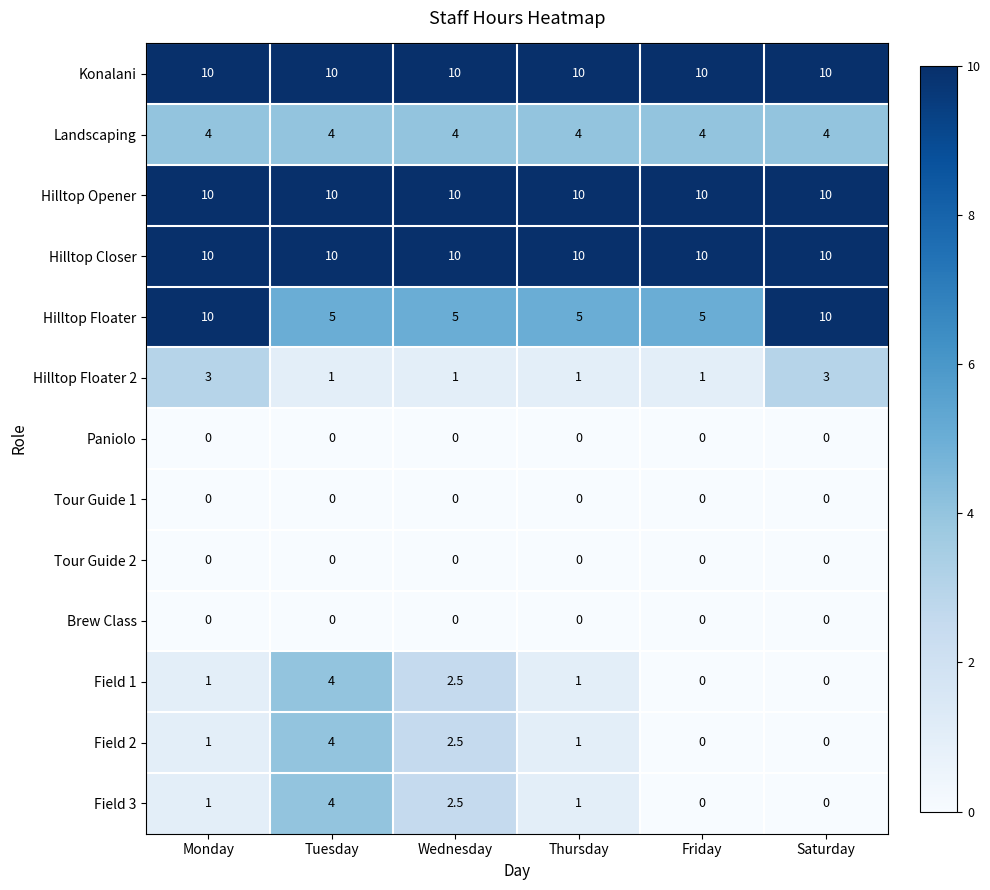

What is the spread (max minus min) of values at Monday?

10.0